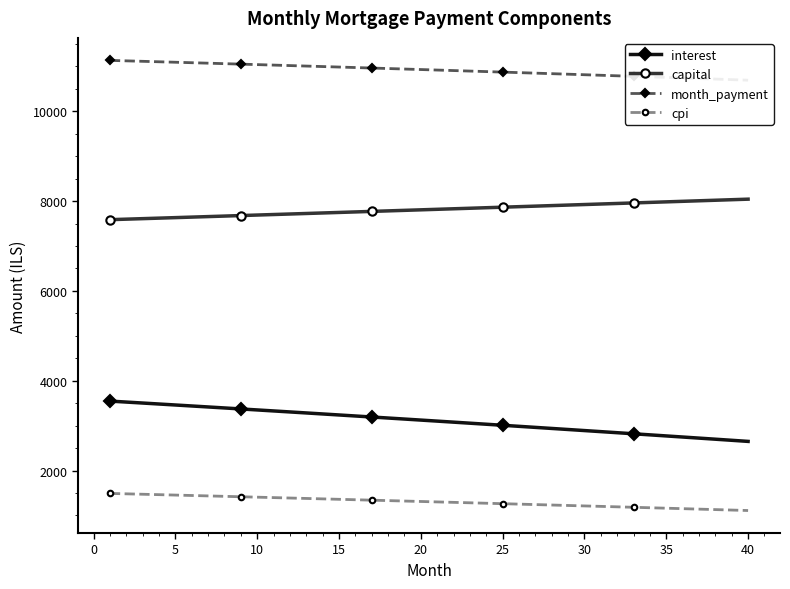

True or false: interest and cpi intersect in this chart.

False